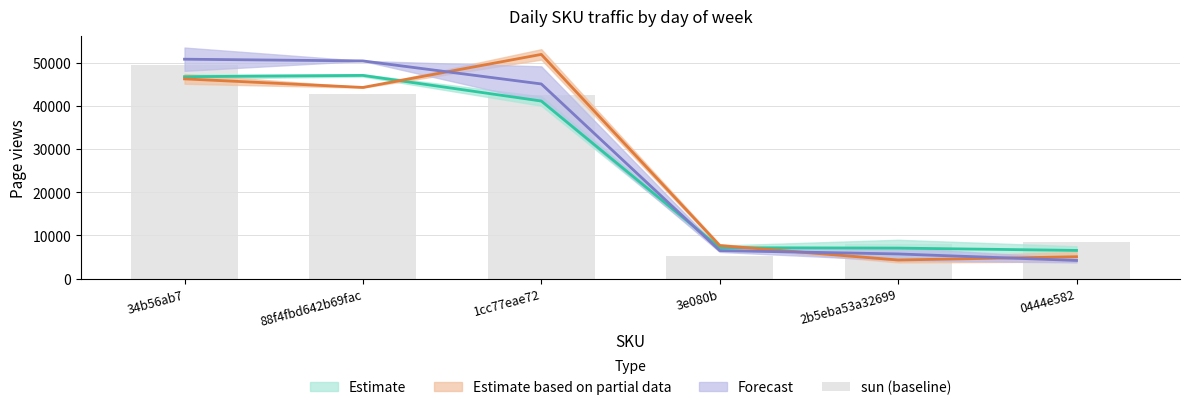

Which category has the highest value across all series?

34b56ab7